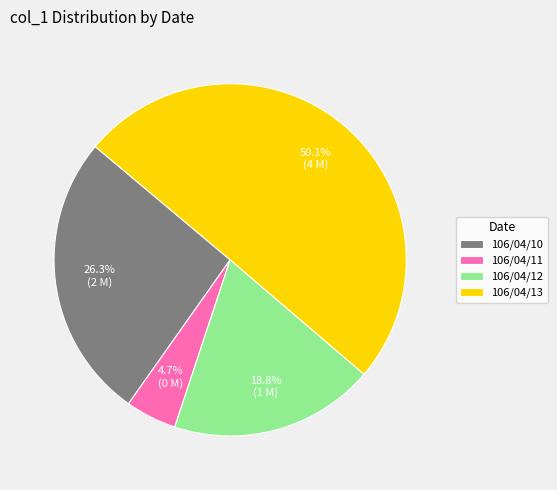

To the nearest percent, what is the average slice percentage?

25%